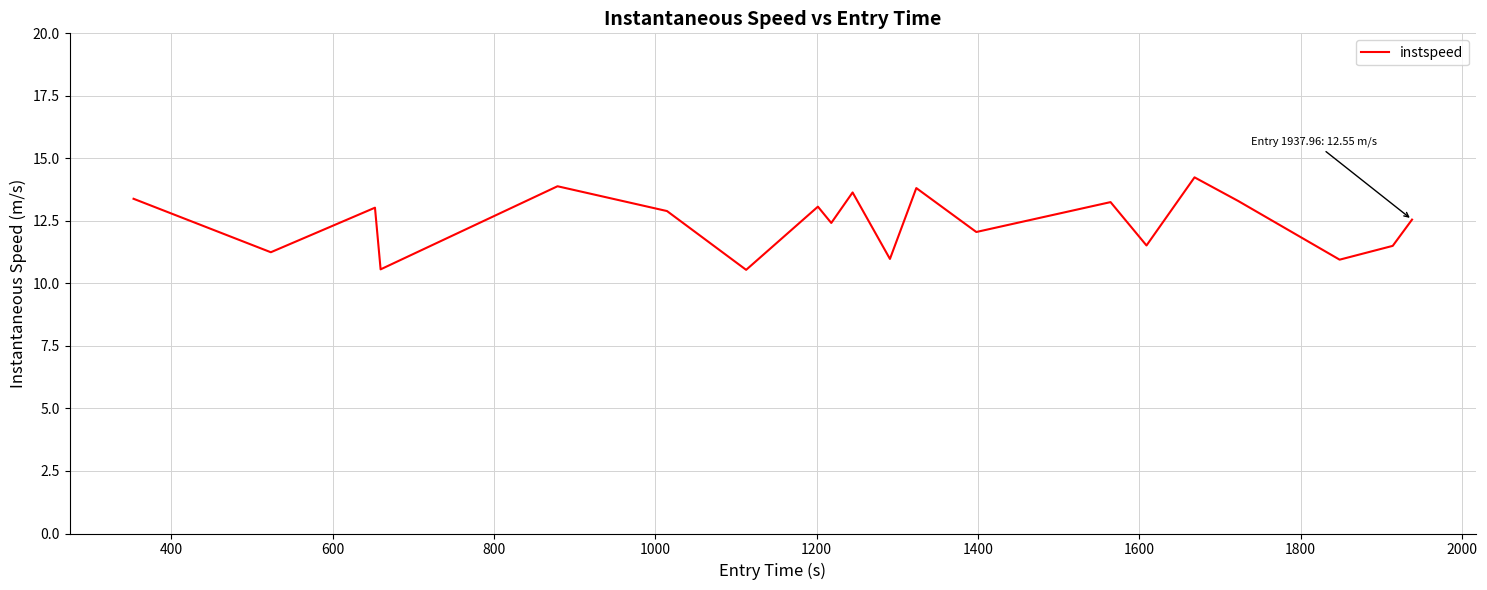

What is the minimum value shown in the chart?

10.5